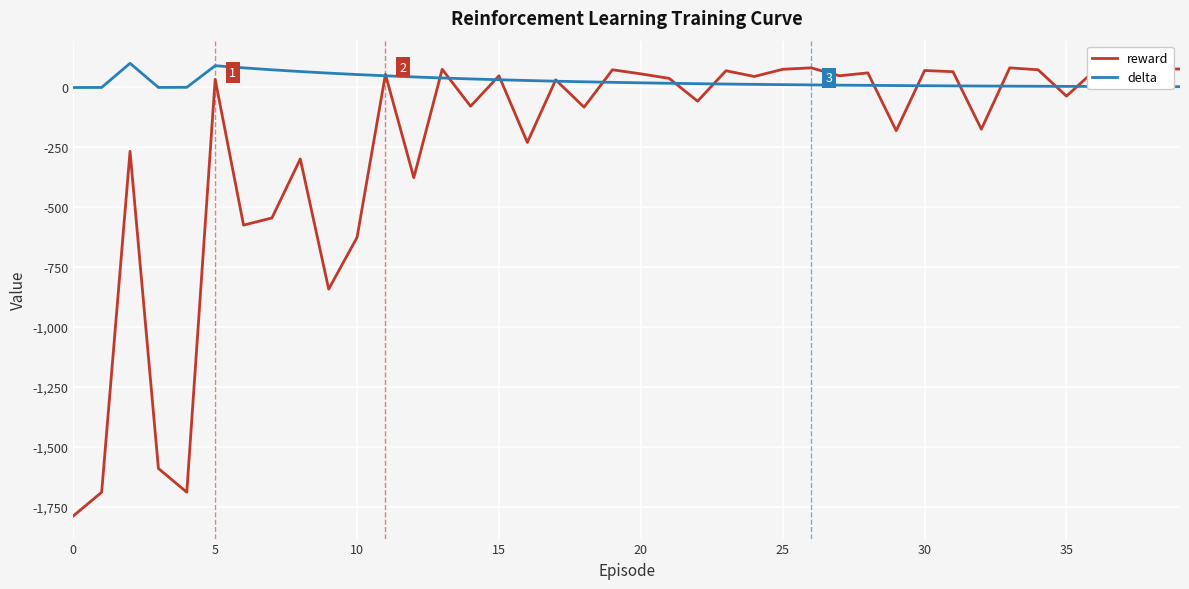

What is the sum of the delta values at 15 and 39?

33.9